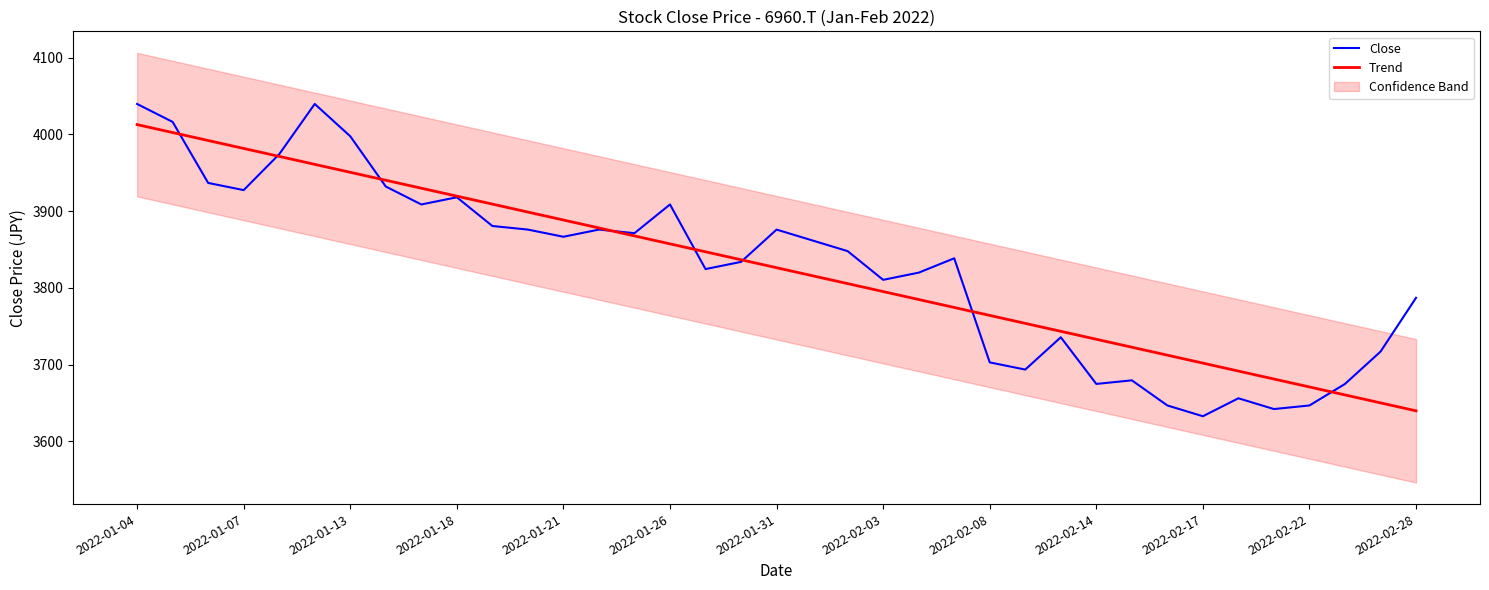

True or false: Trend and Close intersect in this chart.

True